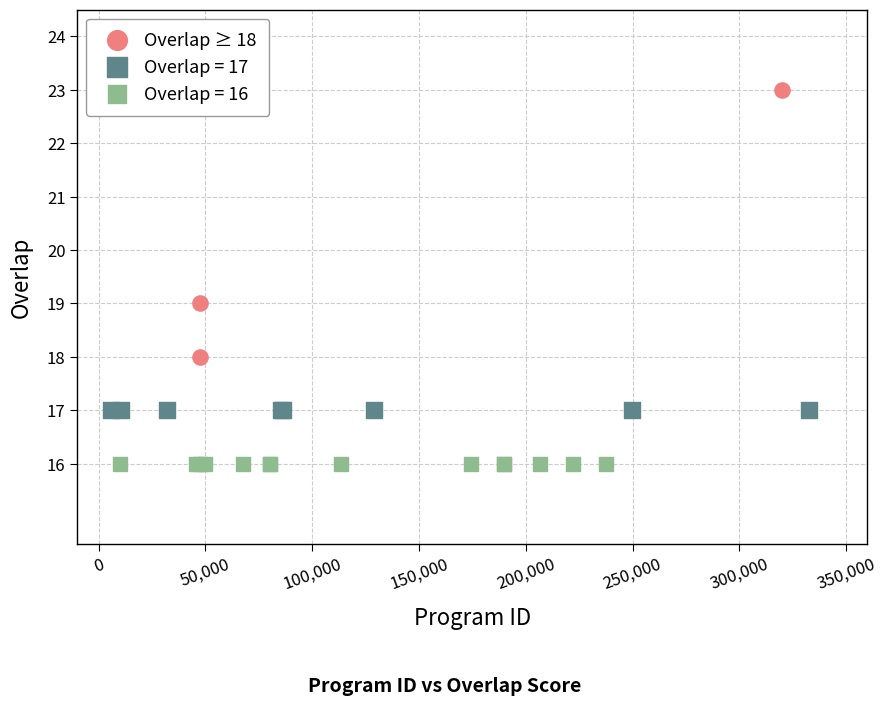

Which series contains the highest Y value?

Overlap ≥ 18